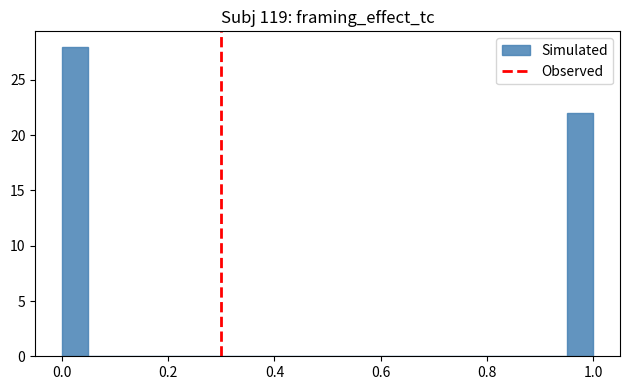

Read against the x-axis, roughly where is the centre of the tallest bar?

0.02